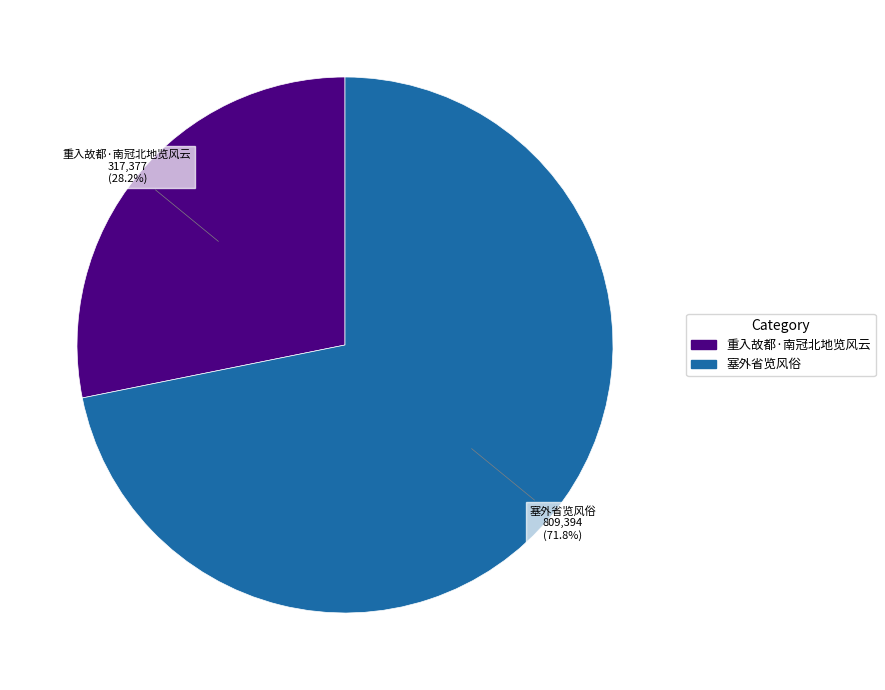

Which has a higher value, 塞外省览风俗 or 重入故都·南冠北地览风云?

塞外省览风俗